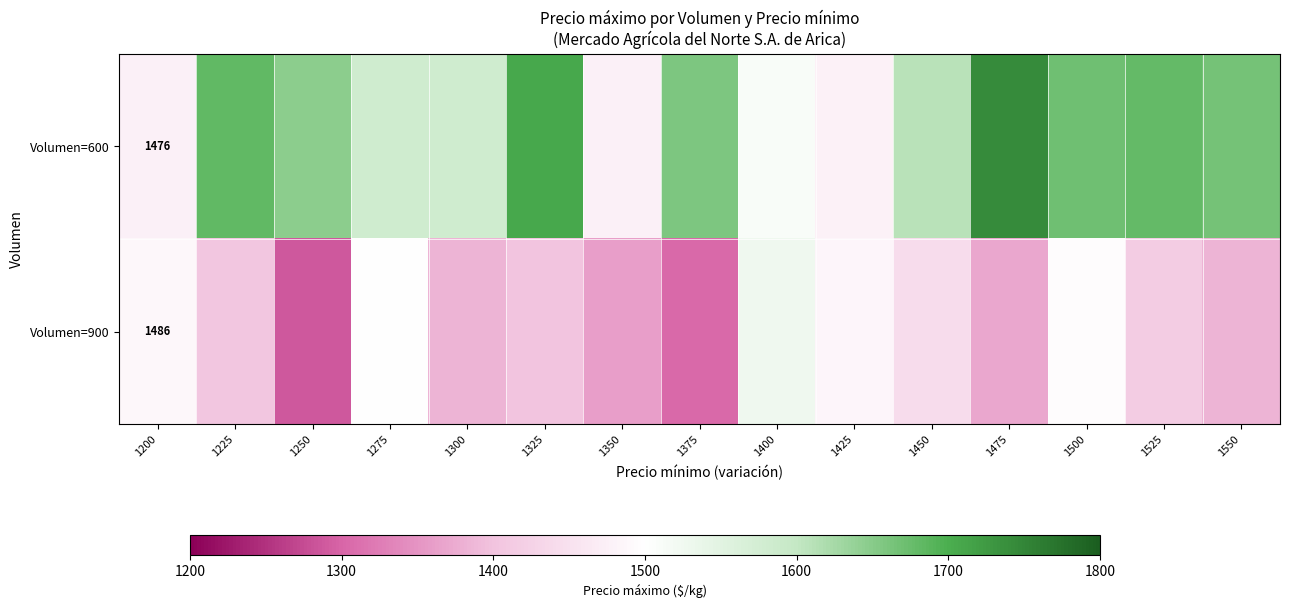

What is the difference between the highest and lowest values at 1200?

10